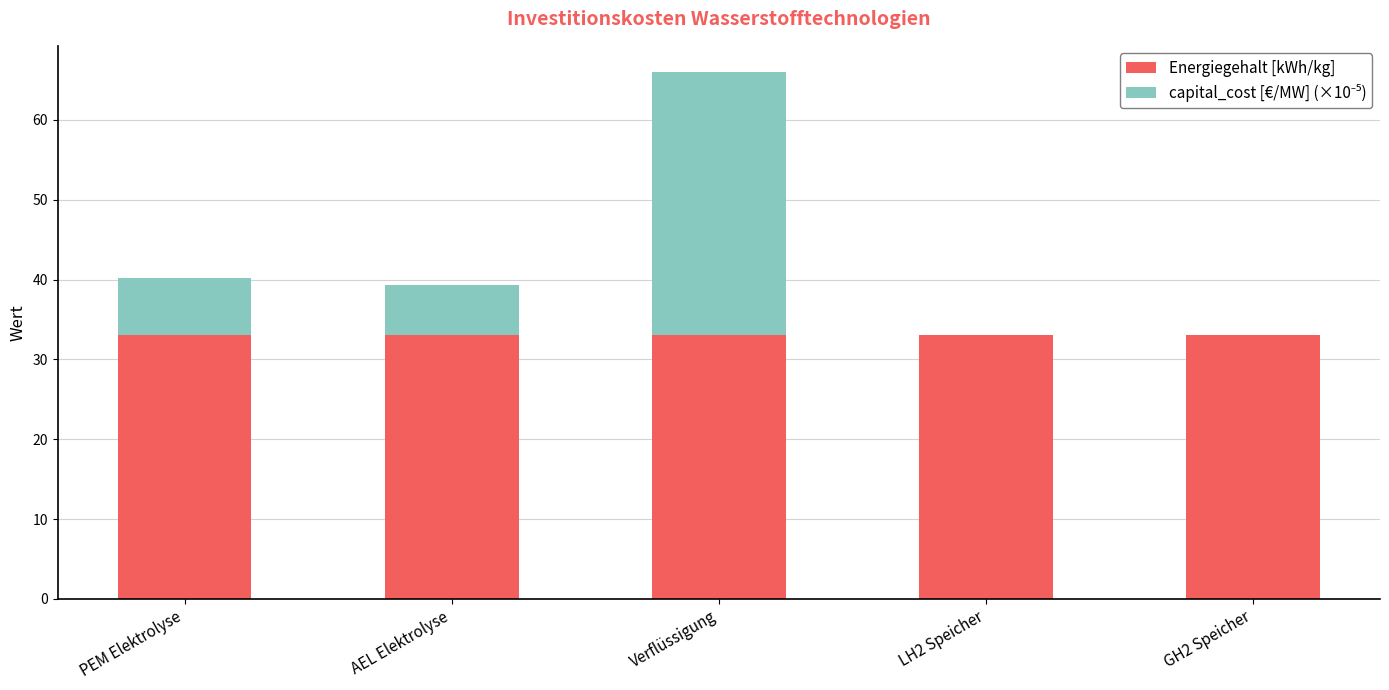

The Energiegehalt [kWh/kg] series shows 17.4 at AEL Elektrolyse. True or false?

False